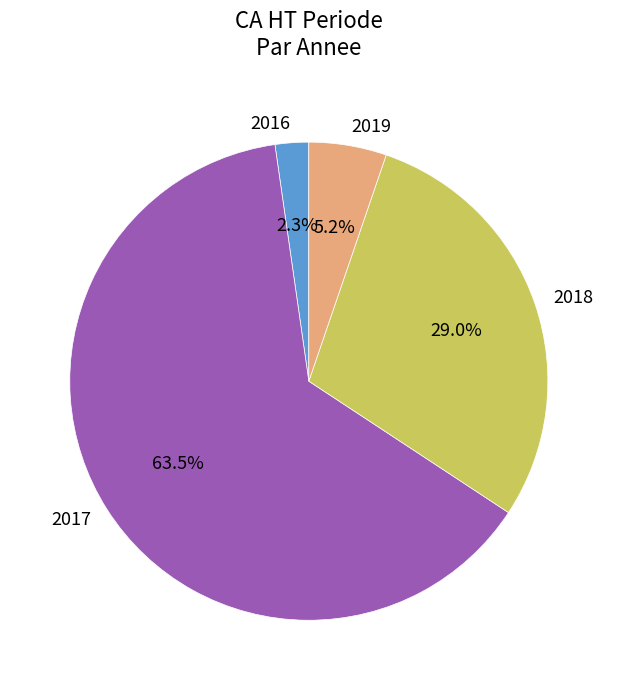

What is the majority slice?

2017